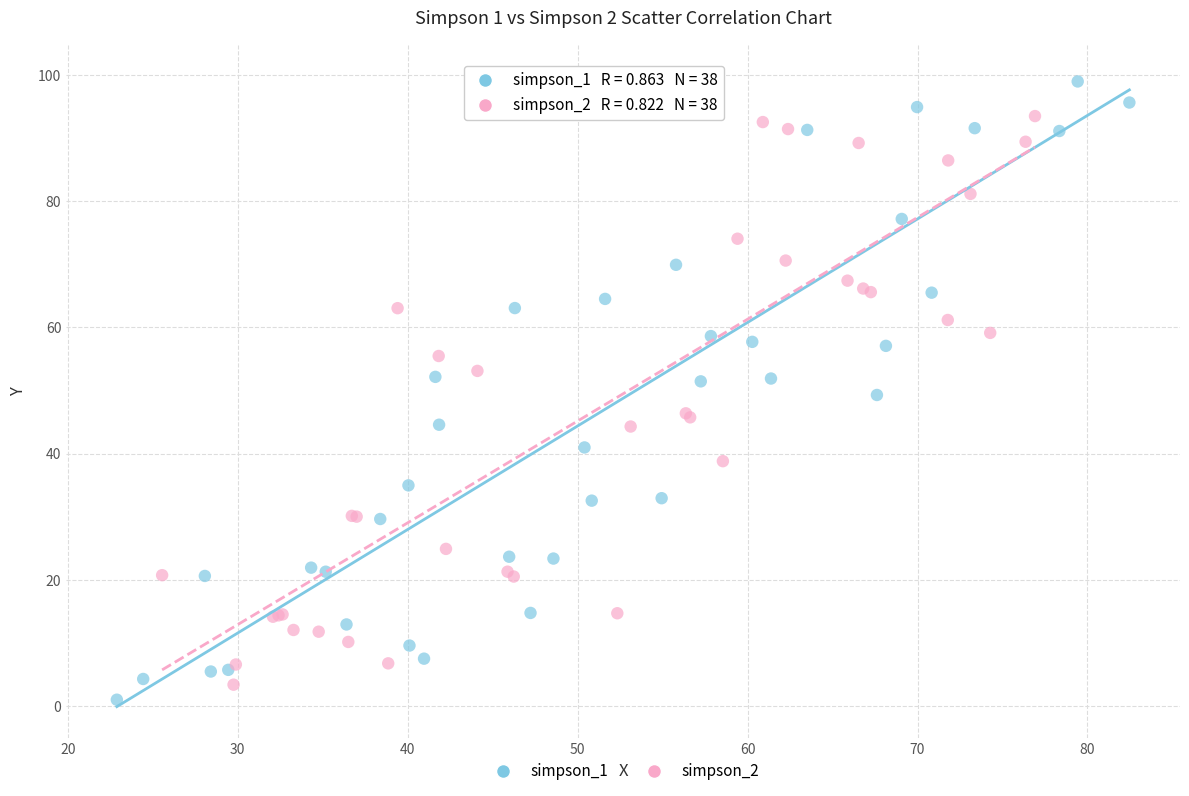

What are all the series names shown in the legend?

simpson_1, simpson_2